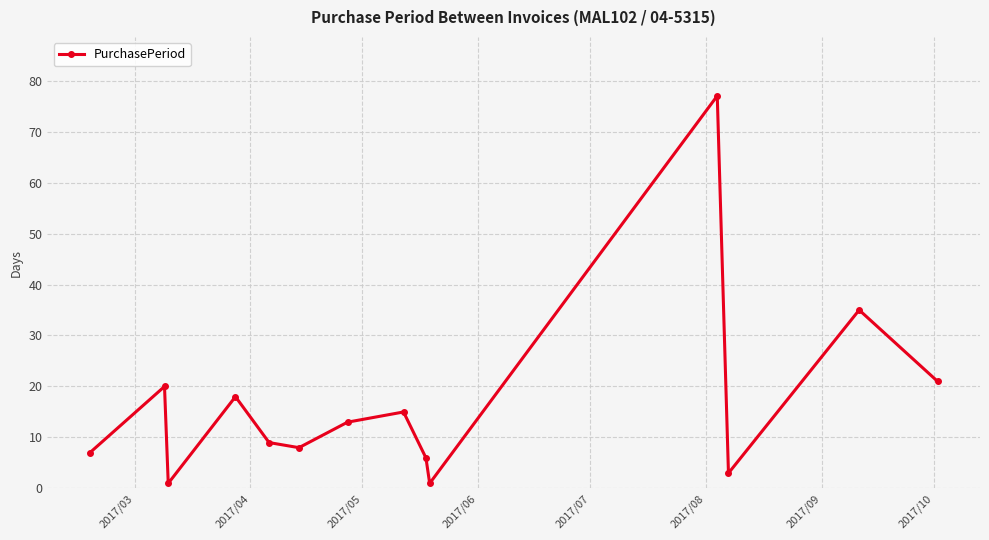

Is this an area chart (filled region under the line)?

No